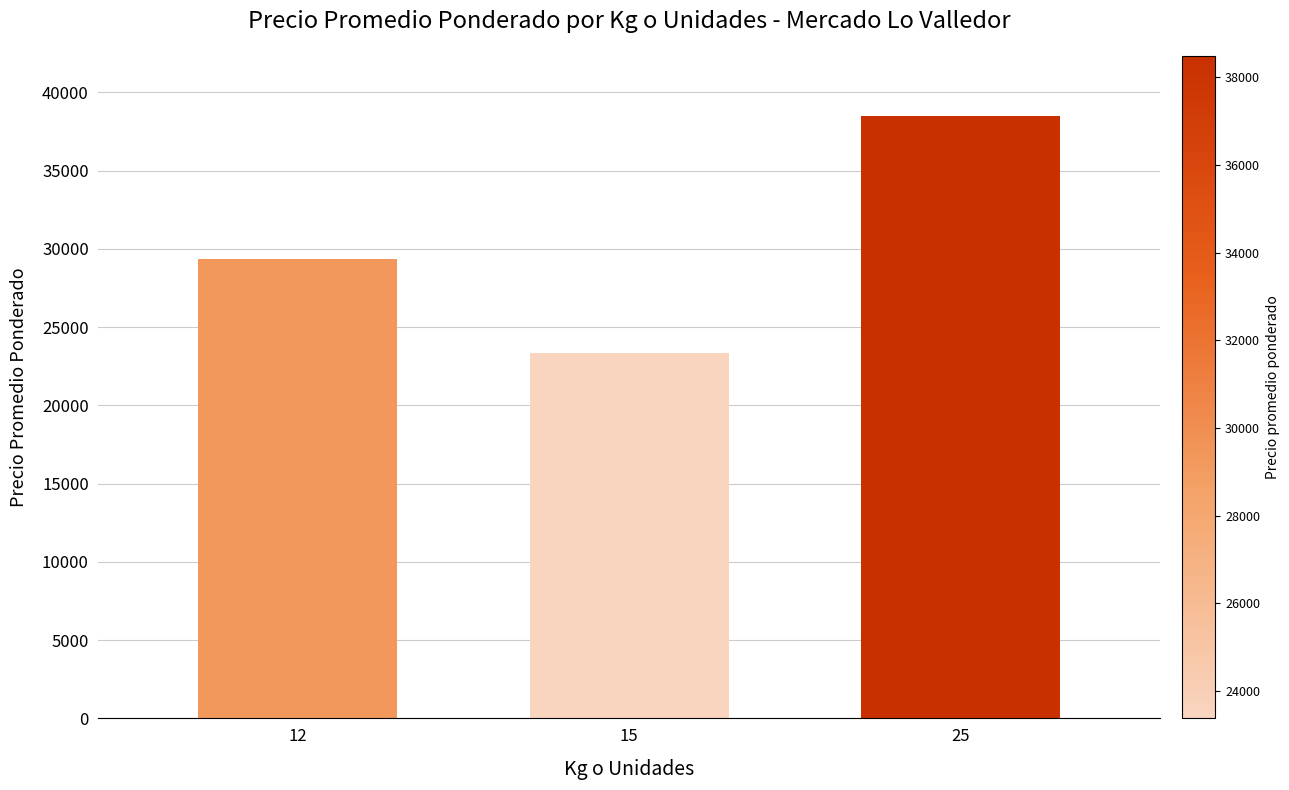

Rank the categories by value from highest to lowest.

25, 12, 15